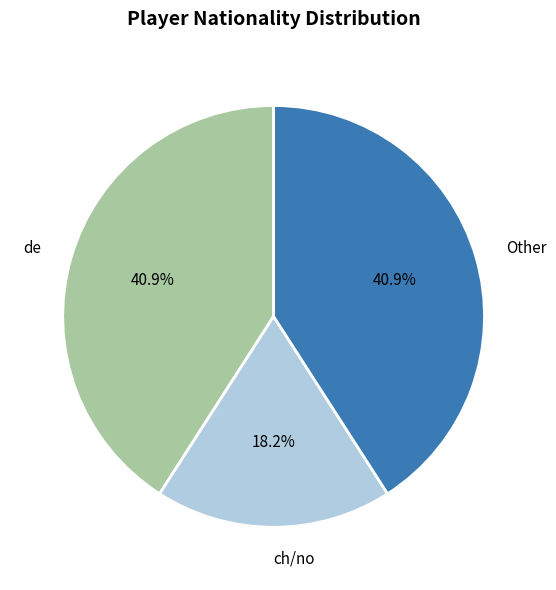

What is the smallest slice in the pie chart?

ch/no